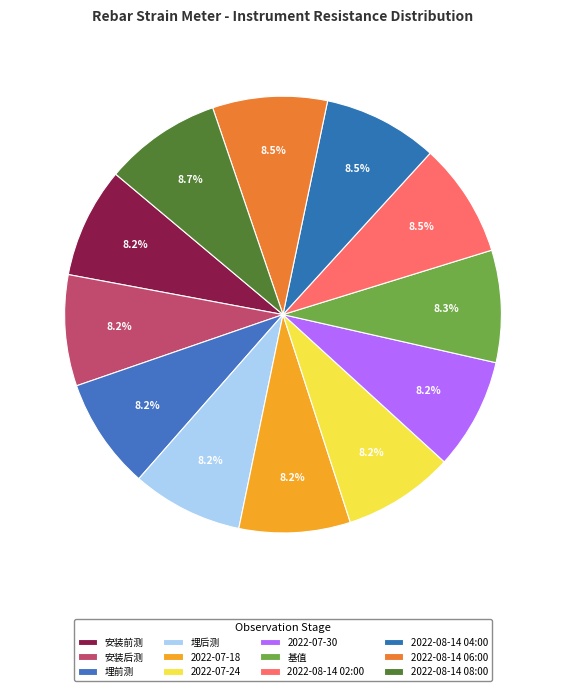

True or false: 2022-08-14 06:00 accounts for 8% of the total.

True